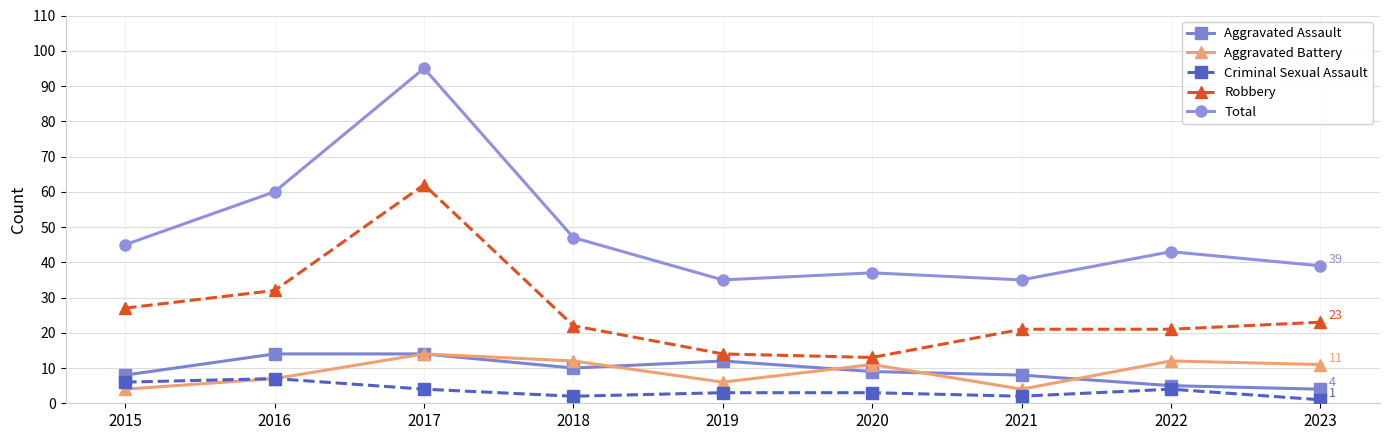

Where is the first local minimum for Robbery?

2020